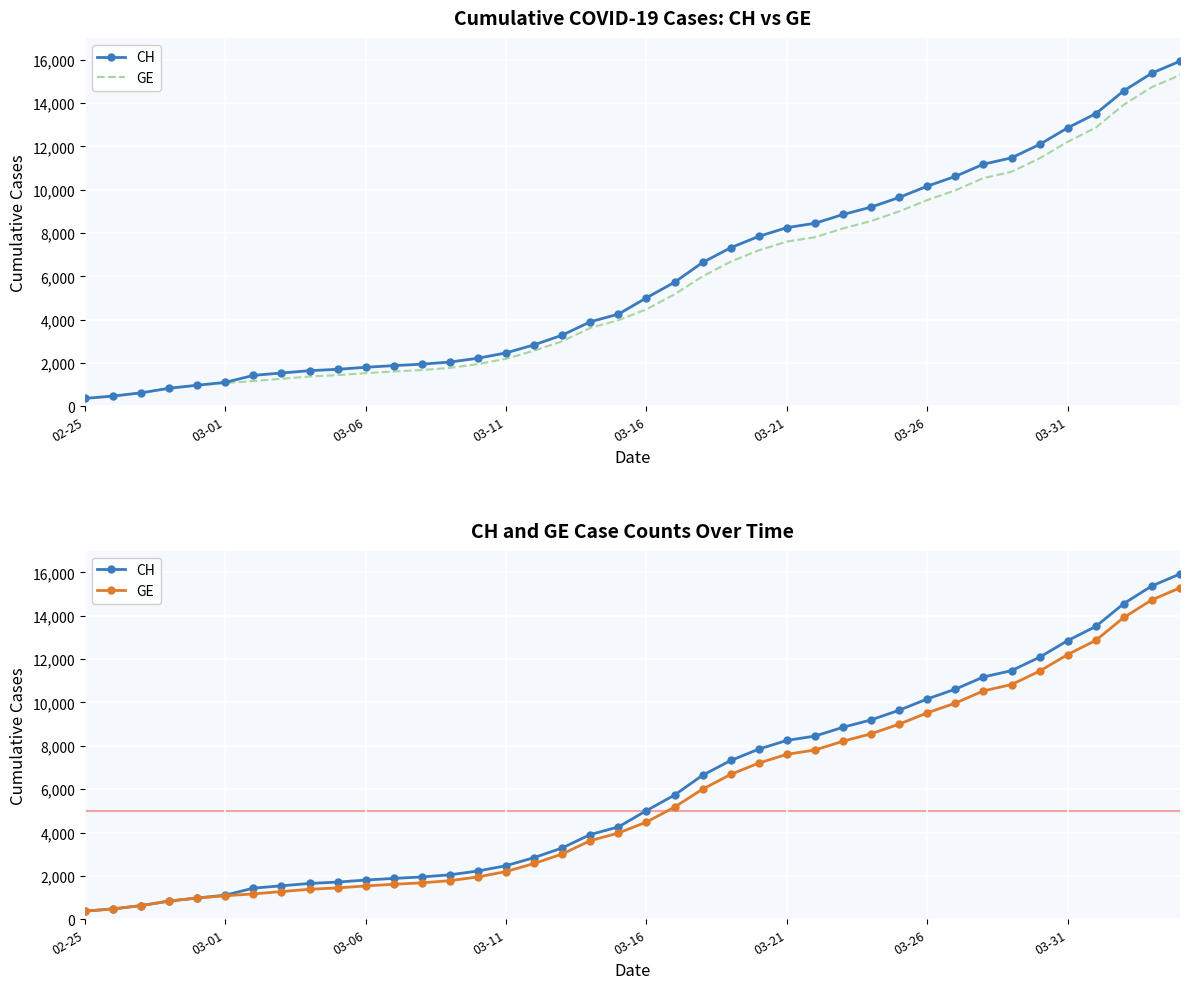

True or false: GE and CH intersect in this chart.

False